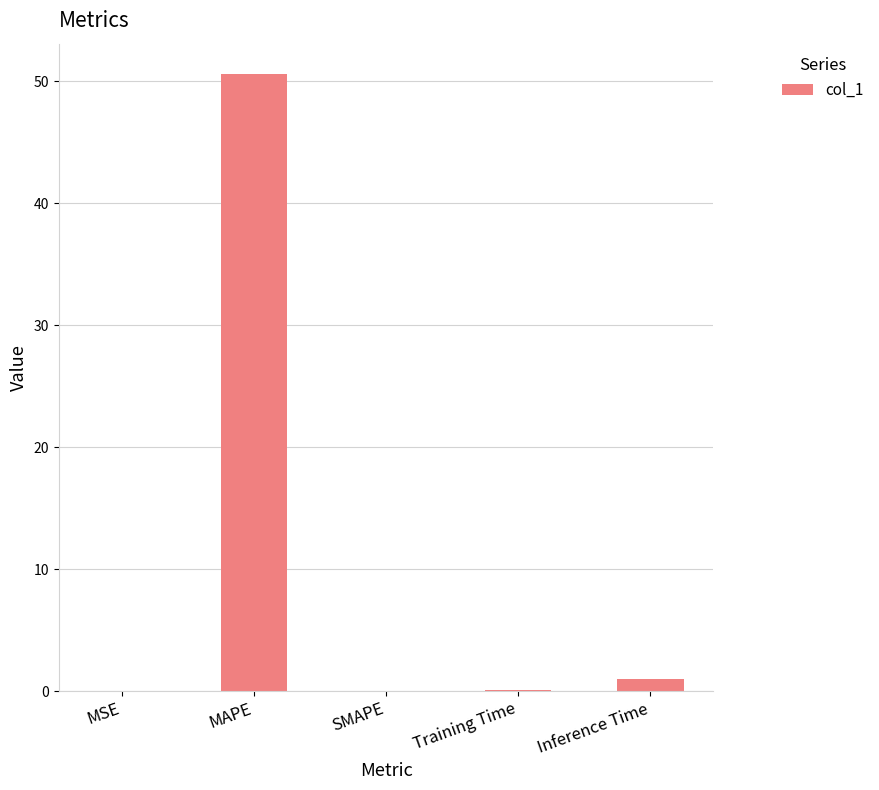

What is the change in value from MAPE to SMAPE?

-50.6